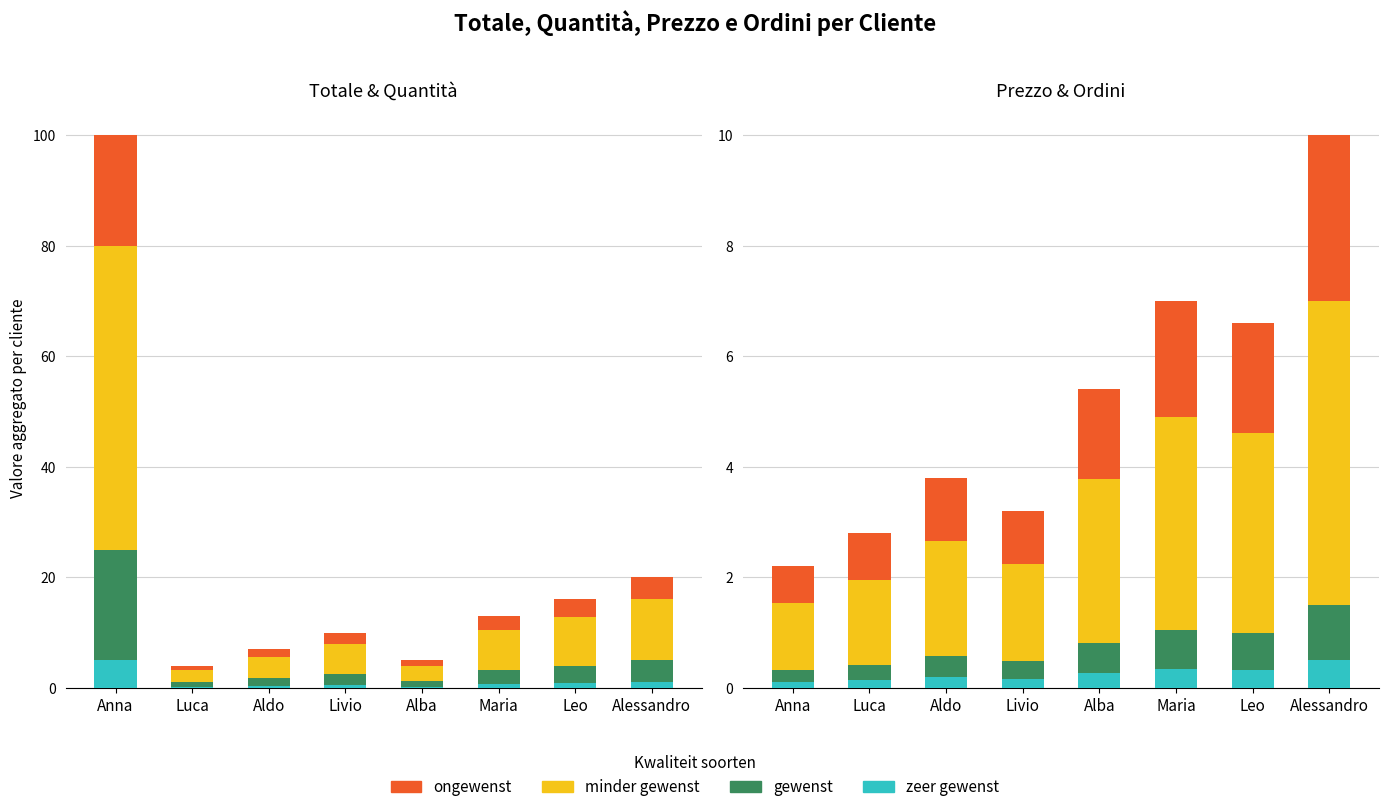

The value of ongewenst at Luca is 0.8. True or false?

True